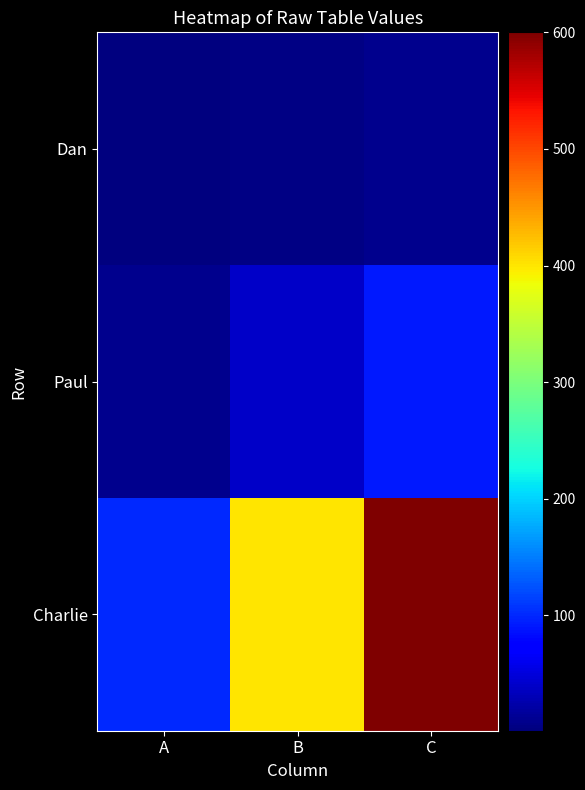

Between A and C, which series saw the biggest shift?

Charlie